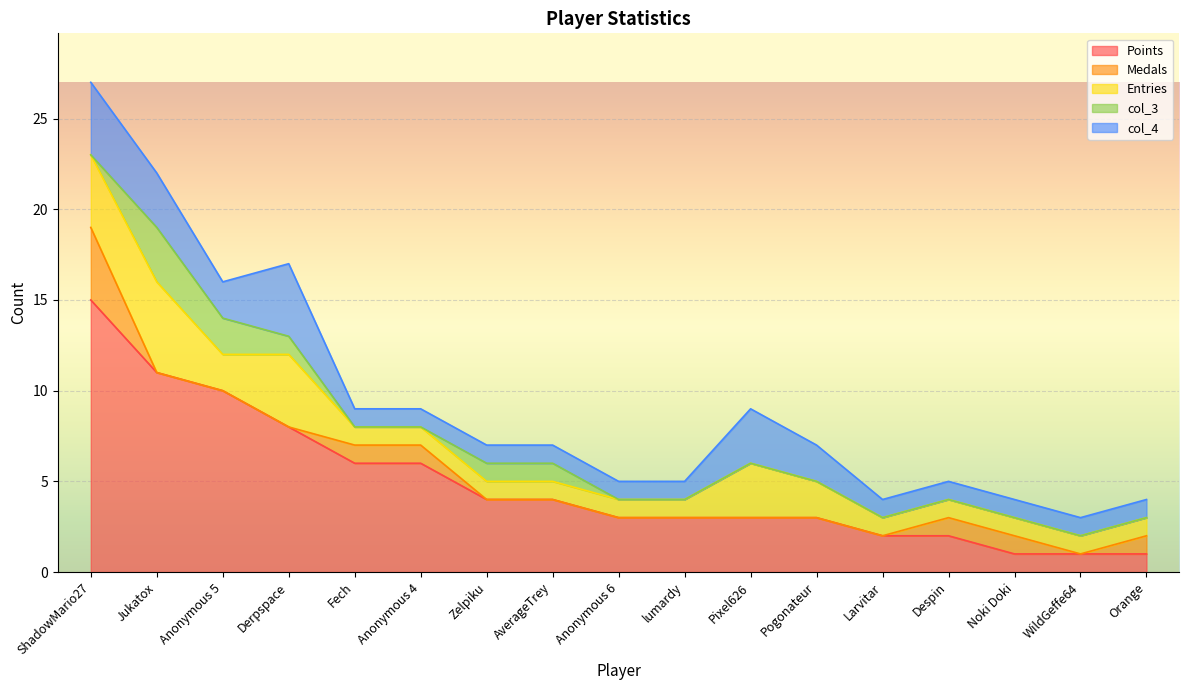

True or false: Medals and col_3 cross at least once.

True